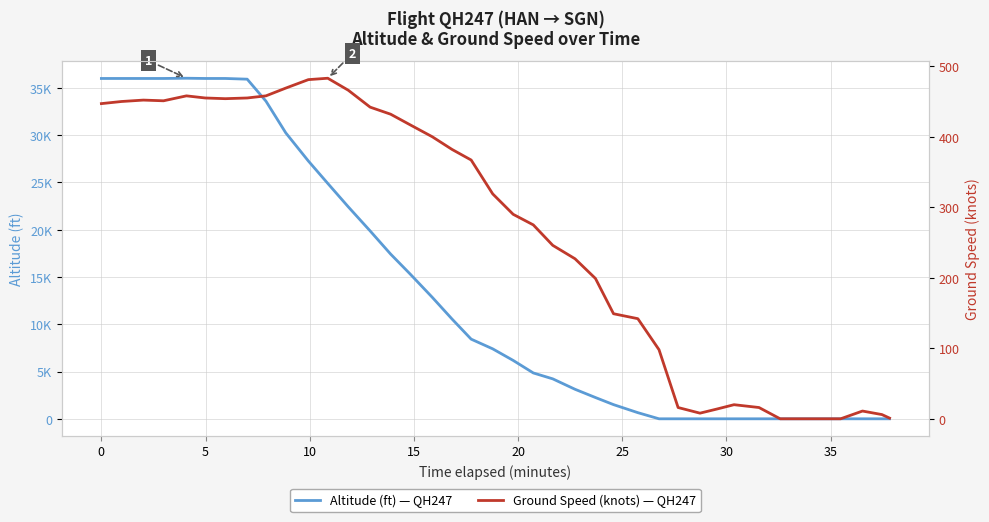

What is the average value of the altitude series?

13526